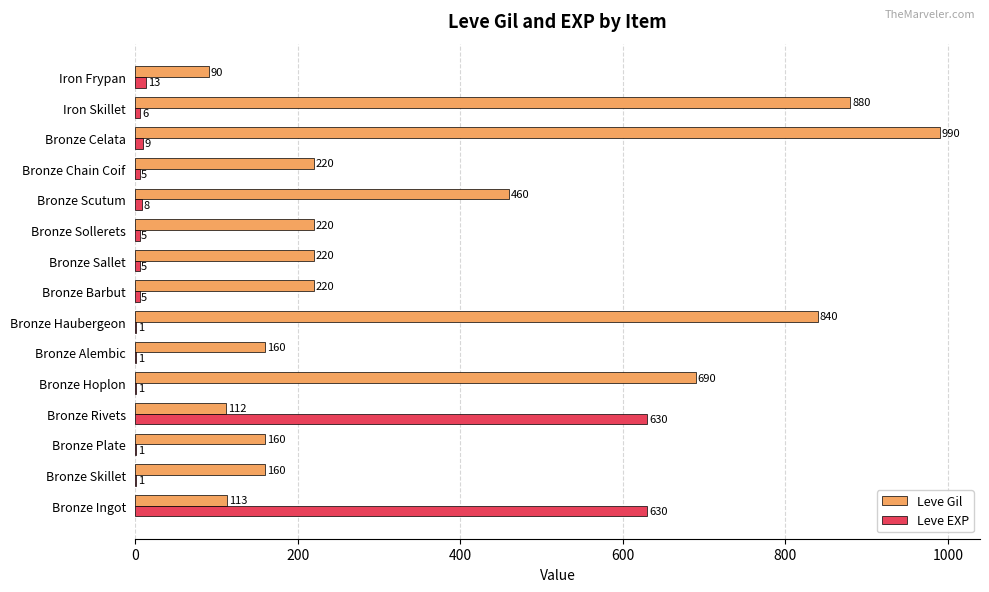

What is the sum of the Leve Gil values at Bronze Chain Coif and Bronze Ingot?

333